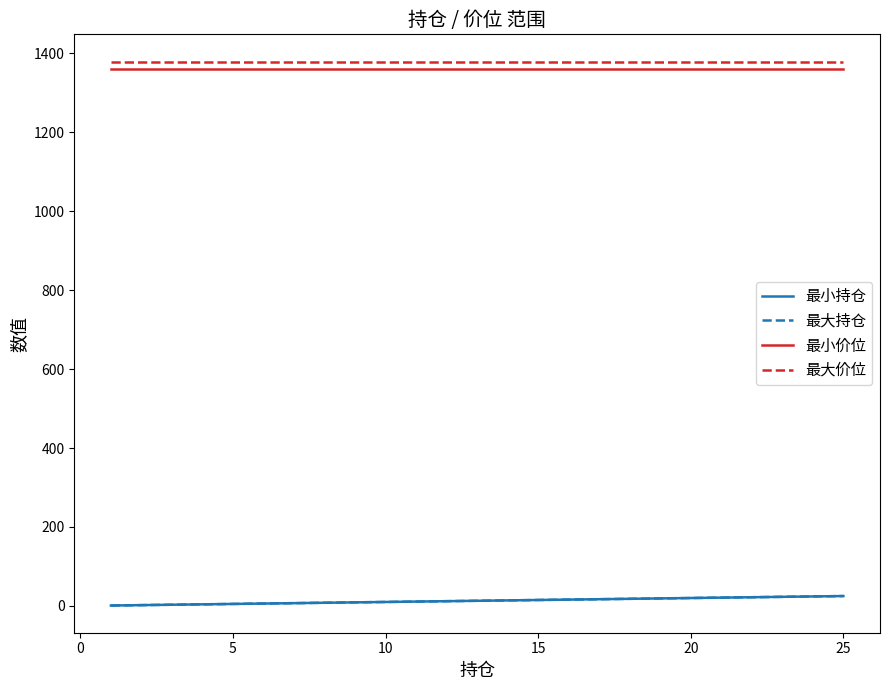

How many lines are shown in the chart?

4